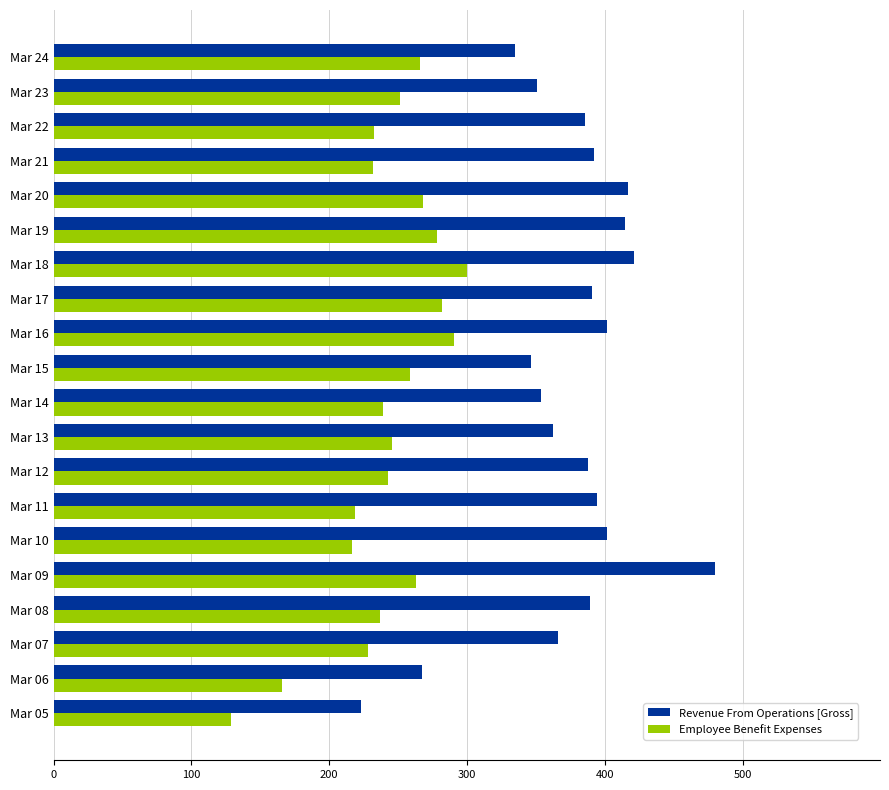

Rank the series by their average value, from lowest to highest.

Employee Benefit Expenses, Revenue From Operations [Gross]